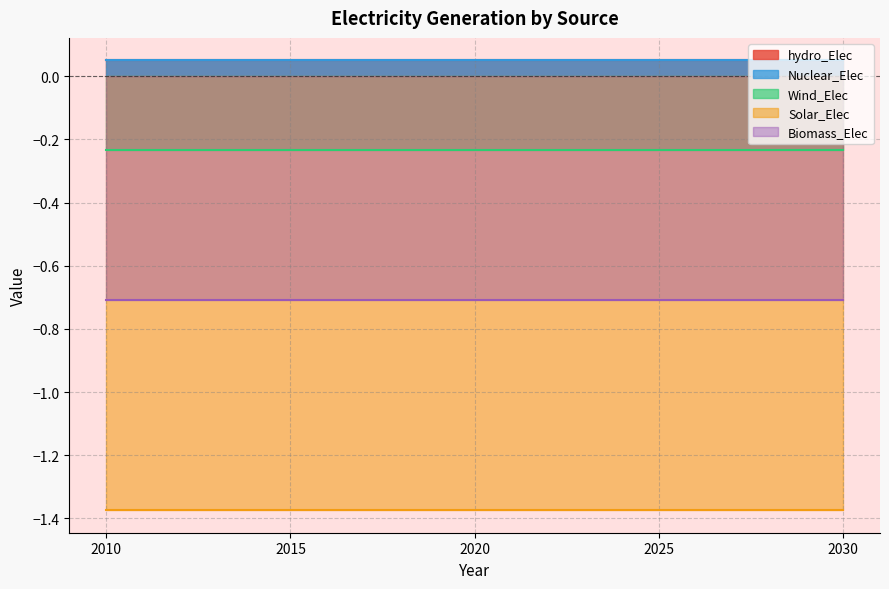

Which series has the largest range (max minus min)?

hydro_Elec